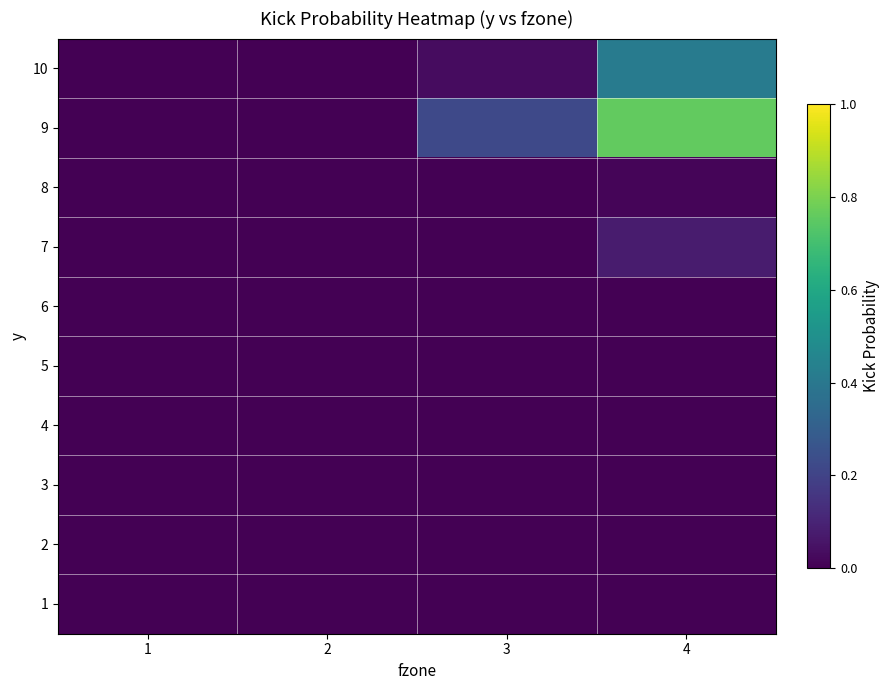

How many data points does each series have?

4